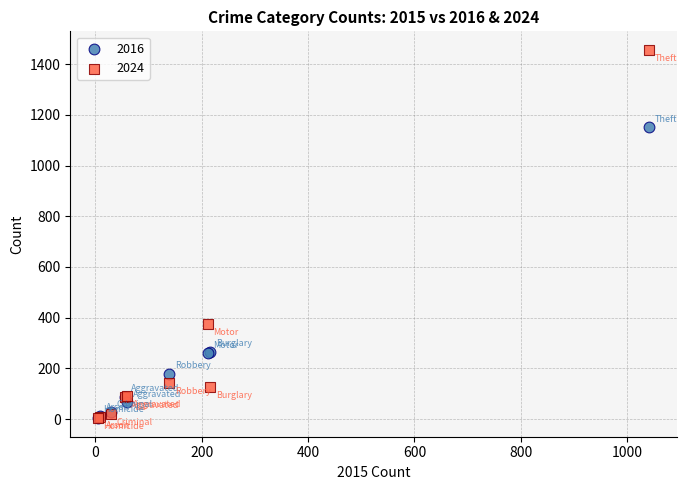

In the 2016 series, what Y value is closest to 577?

266